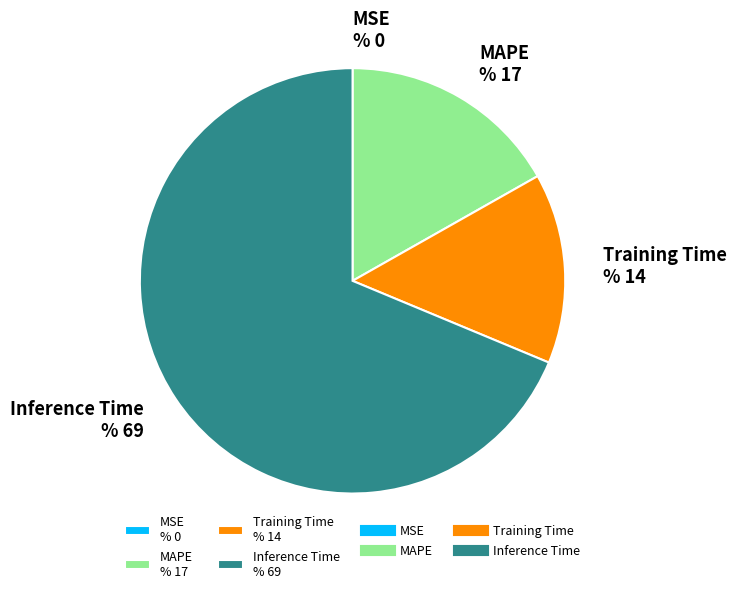

Do MAPE % 17 and Inference Time % 69 together represent more than half of the pie?

Yes